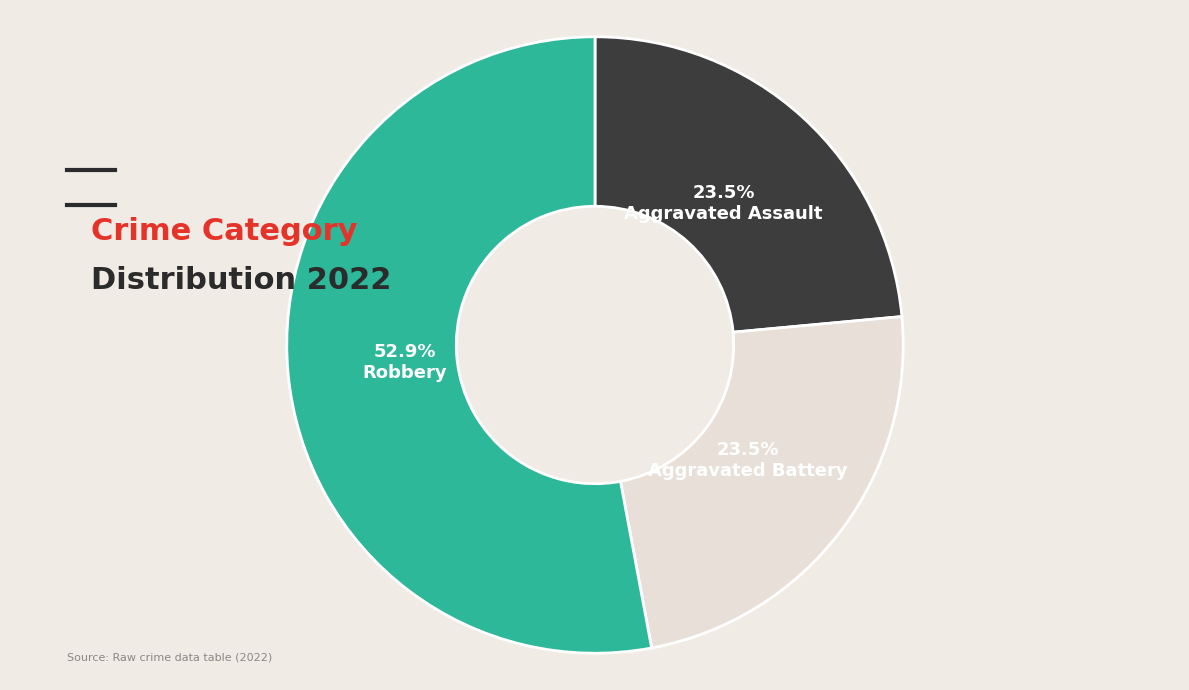

To the nearest percent, what is the average slice percentage?

33%